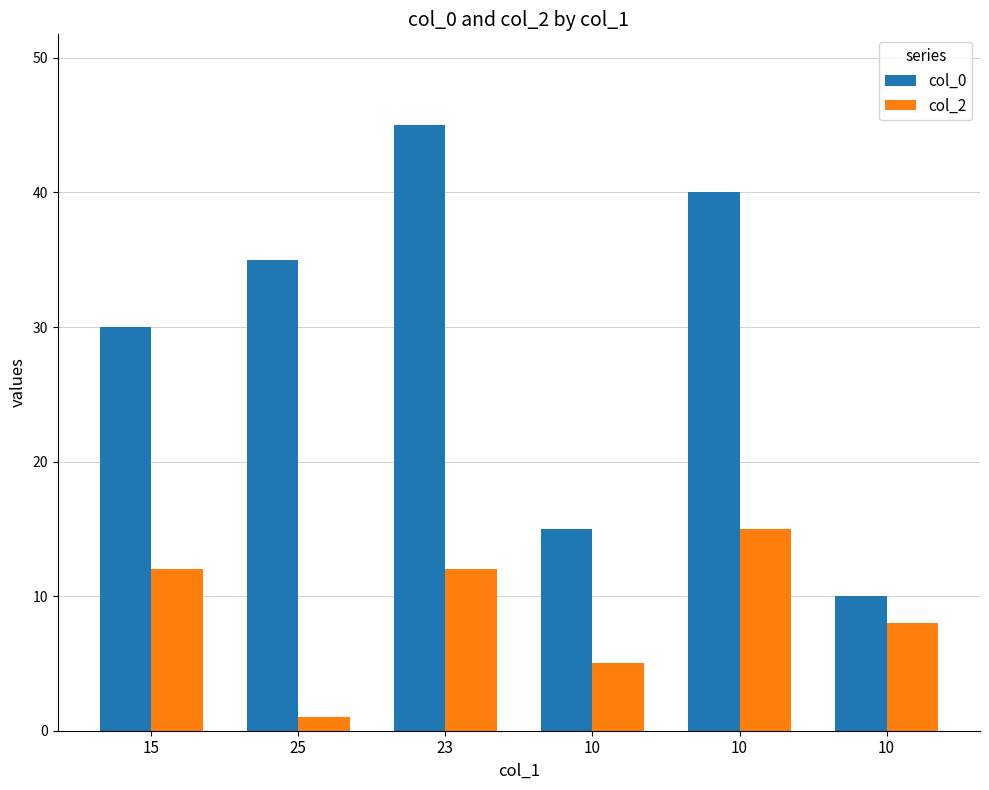

What value does the col_2 series have at 10?

15